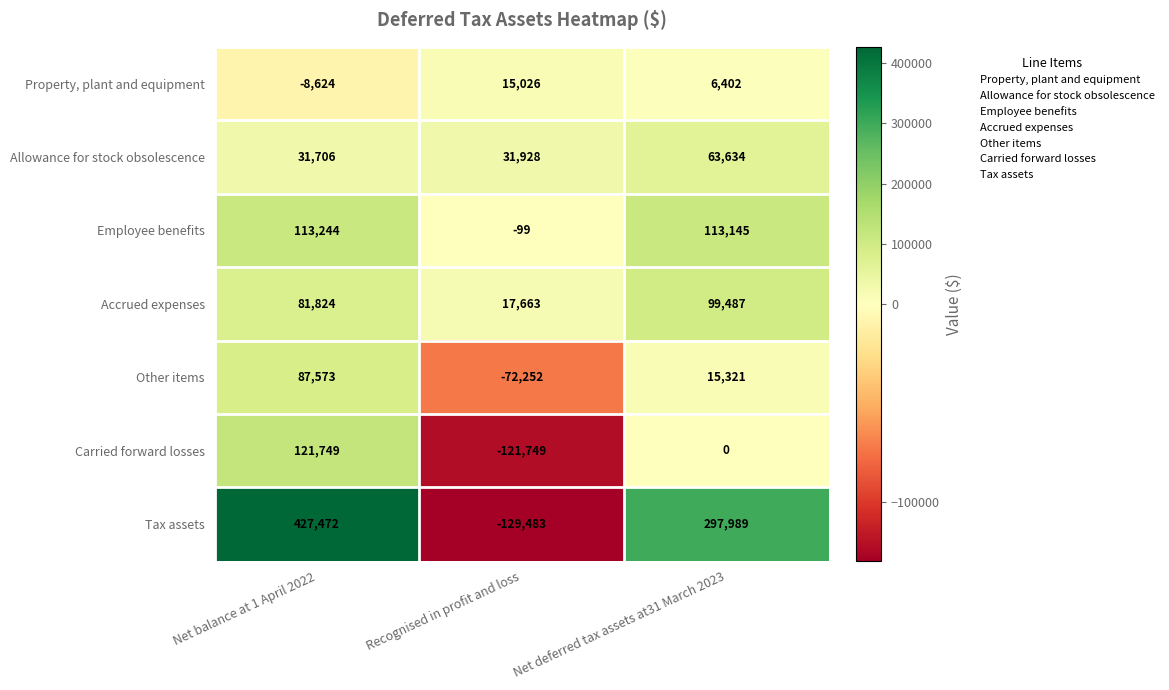

Between Recognised in profit and loss and Net deferred tax assets at31 March 2023, which series saw the biggest shift?

Tax assets